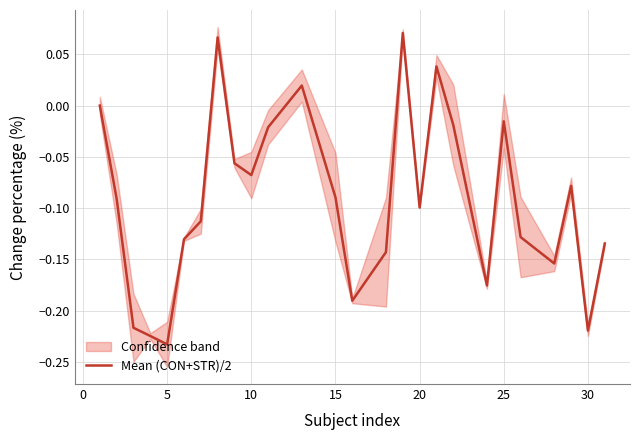

Reading right to left, what are all the values shown in this chart?

-0.1	-0.2	-0.1	-0.2	-0.1	-0.0	-0.2	-0.0	0.0	-0.1	0.1	-0.1	-0.2	-0.1	0.0	-0.0	-0.1	-0.1	0.1	-0.1	-0.1	-0.2	-0.2	-0.2	-0.1	0.0